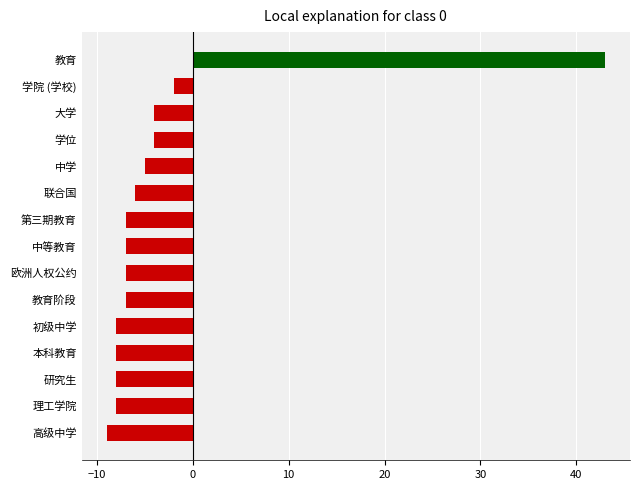

Is the value of 正向 at 大学 greater than the value of 负向 at 学位?

Yes